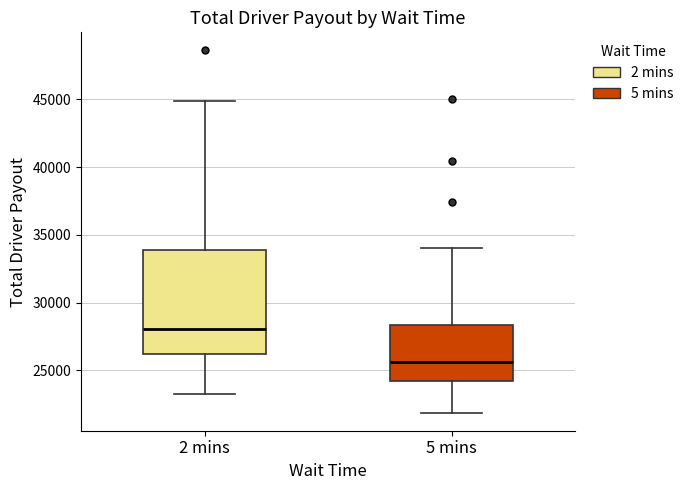

Reading left to right, transcribe this box plot: for each box, give where its median line is, the range the box spans, and where its two whiskers end, as read against the y-axis. The values are not printed on the chart, so give them approximately, as read against the axis.

2 mins: median 28000, box 26000 to 34000, whiskers 23000 to 45000
5 mins: median 25500, box 24000 to 28500, whiskers 22000 to 34000